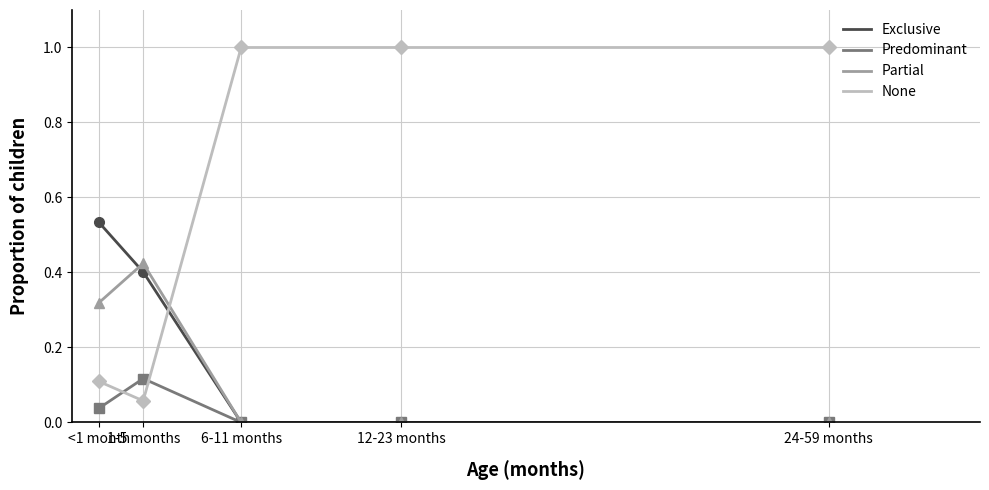

Reading right to left, list all the values displayed in this chart.

Exclusive: 0.0	0.0	0.0	0.4	0.5
Predominant: 0.0	0.0	0.0	0.1	0.0
Partial: 0.0	0.0	0.0	0.4	0.3
None: 1.0	1.0	1.0	0.1	0.1